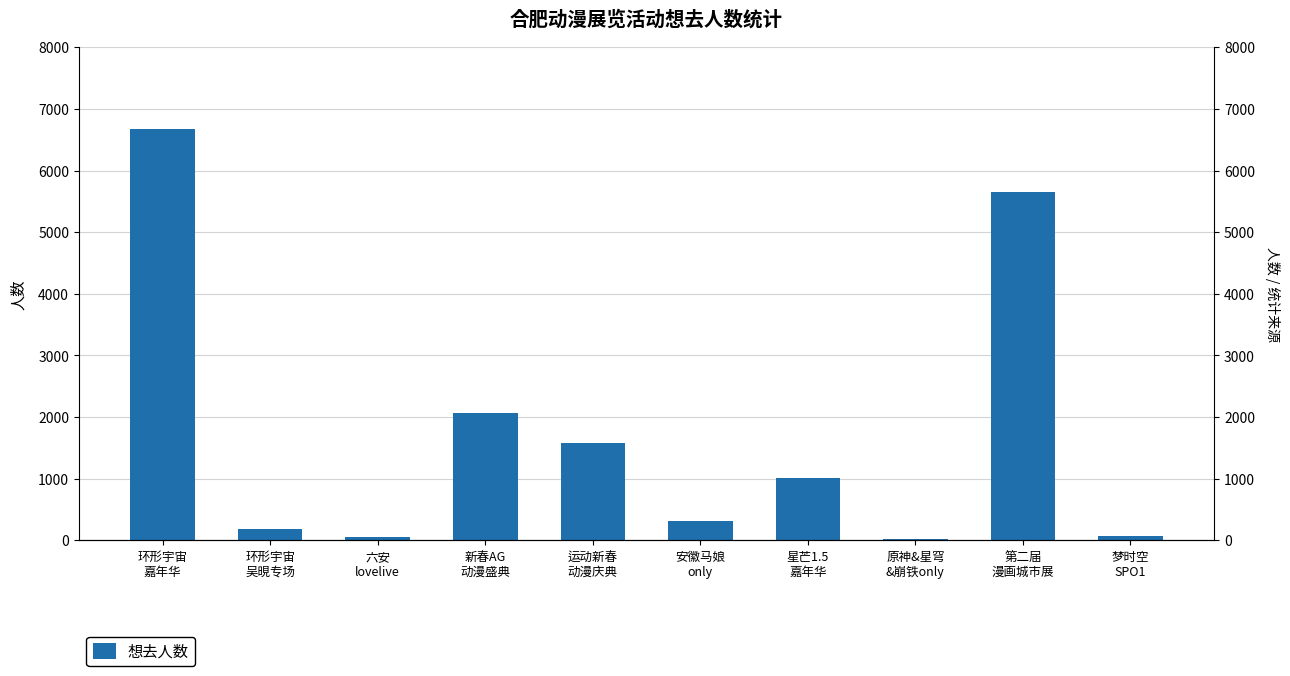

Is it true that the value at 环形宇宙
嘉年华 is 6667?

True